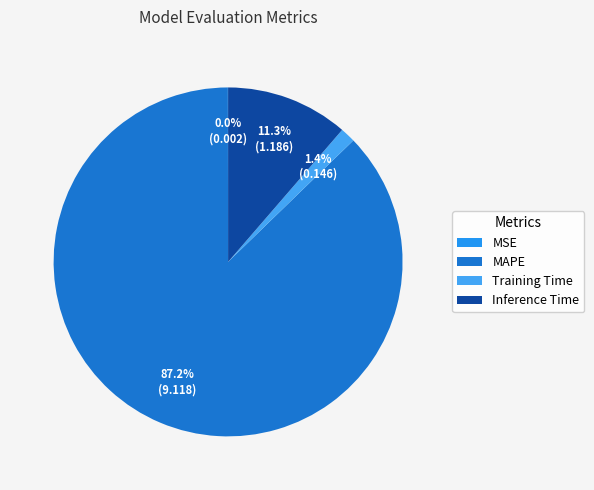

How much of the chart is everything except MSE?

100.0%